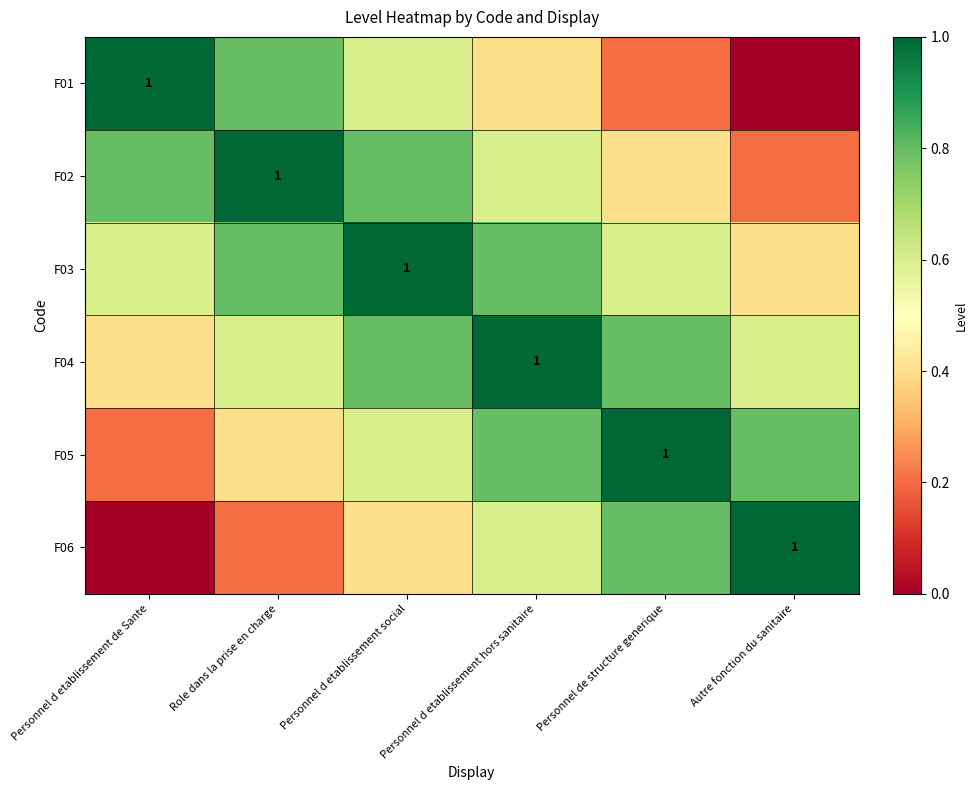

Which series has the largest total across all categories?

F03